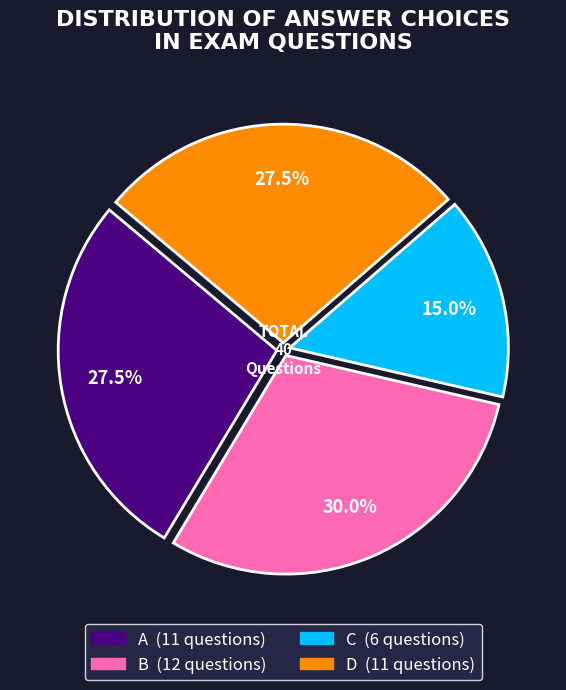

Do D and C together represent more than half of the pie?

No